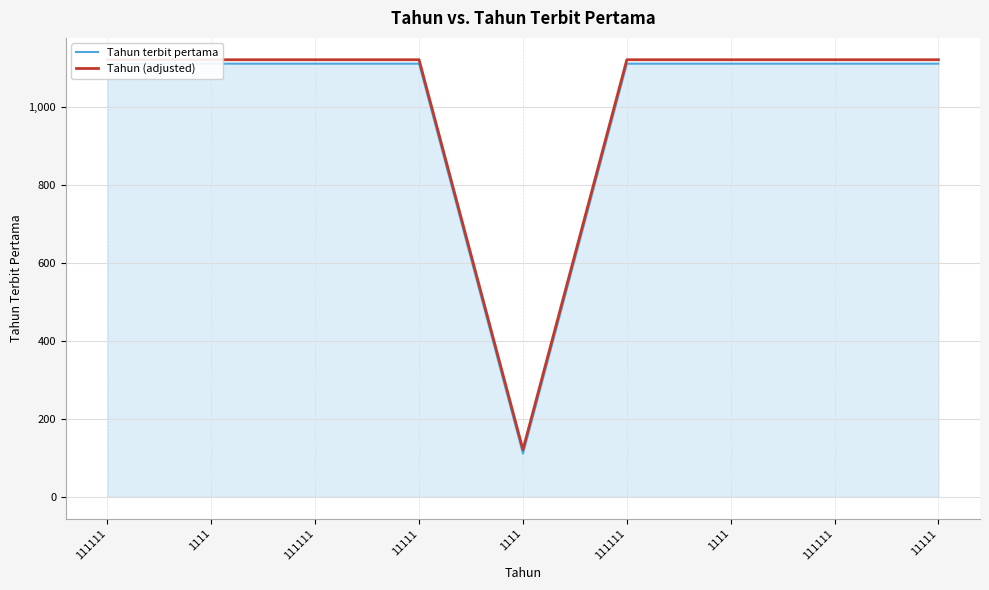

At which category is the sum across all series the highest?

111111